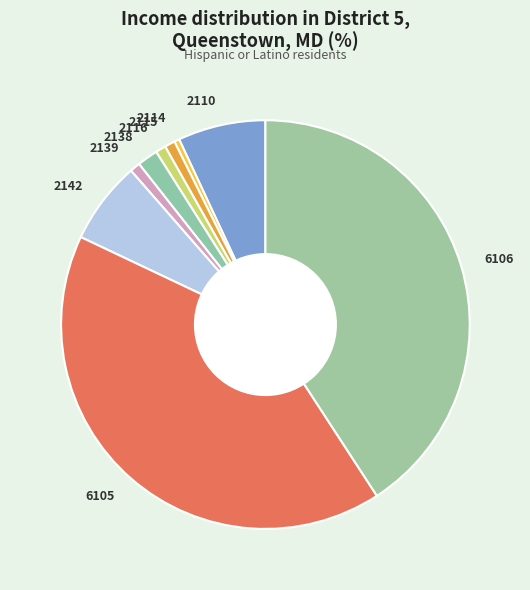

Approximately how many times larger is the value at 2138 compared to 2114?

4.0